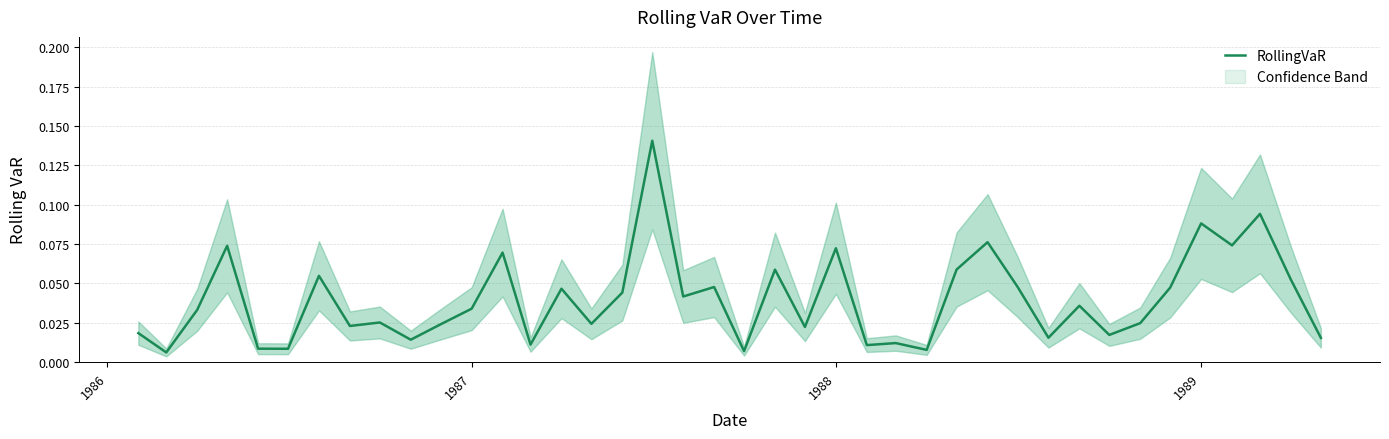

Reading left to right, transcribe all the data shown in this chart.

0.0	0.0	0.0	0.1	0.0	0.0	0.1	0.0	0.0	0.0	0.0	0.0	0.1	0.0	0.0	0.0	0.0	0.1	0.0	0.0	0.0	0.1	0.0	0.1	0.0	0.0	0.0	0.1	0.1	0.0	0.0	0.0	0.0	0.0	0.0	0.1	0.1	0.1	0.1	0.0